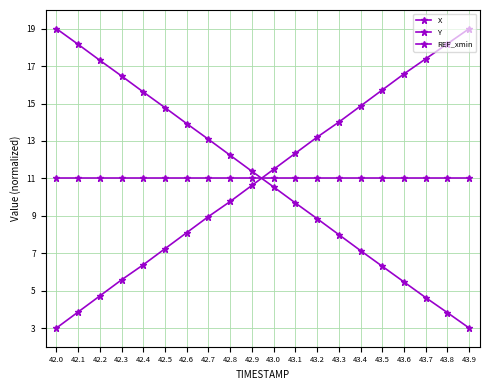

At which label does Y reach its peak?

42.0